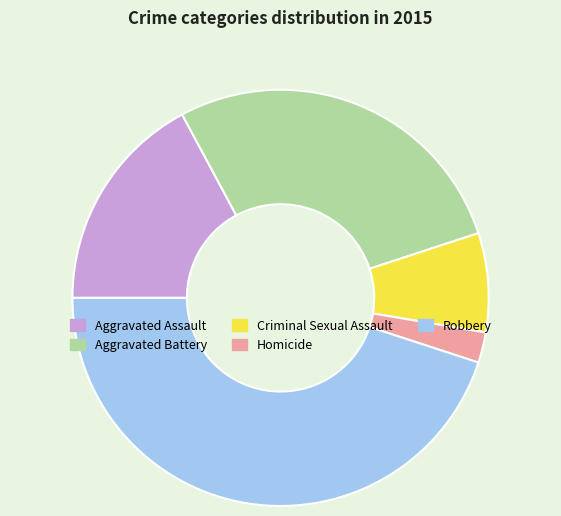

Count the number of slices in the pie.

5